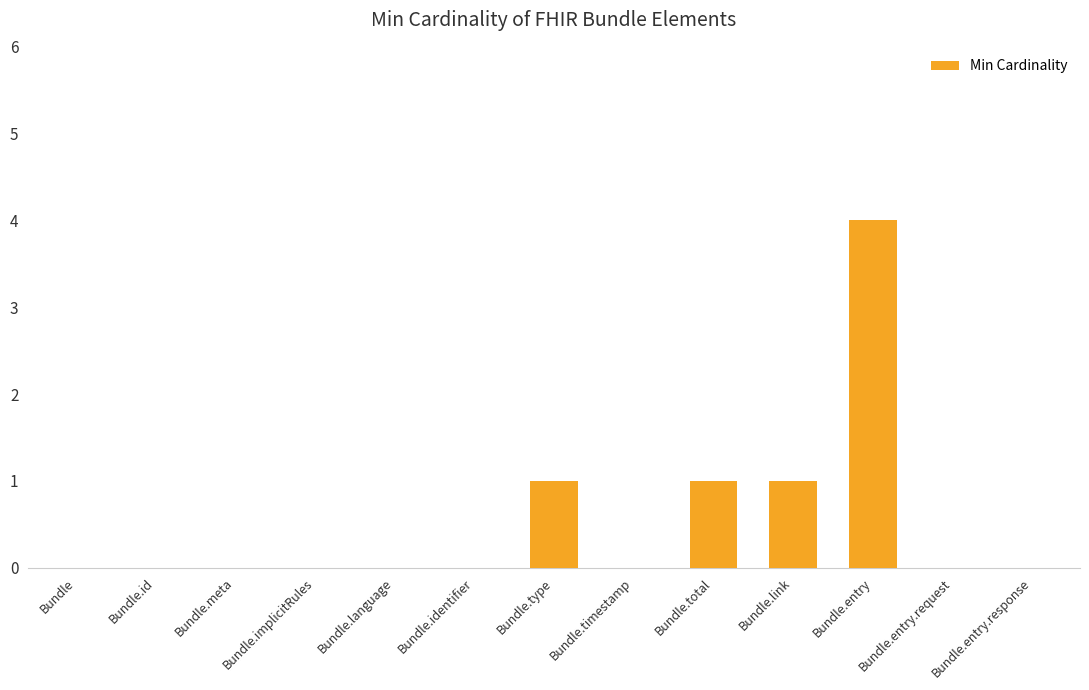

What is the change in value from Bundle.meta to Bundle.total?

+1